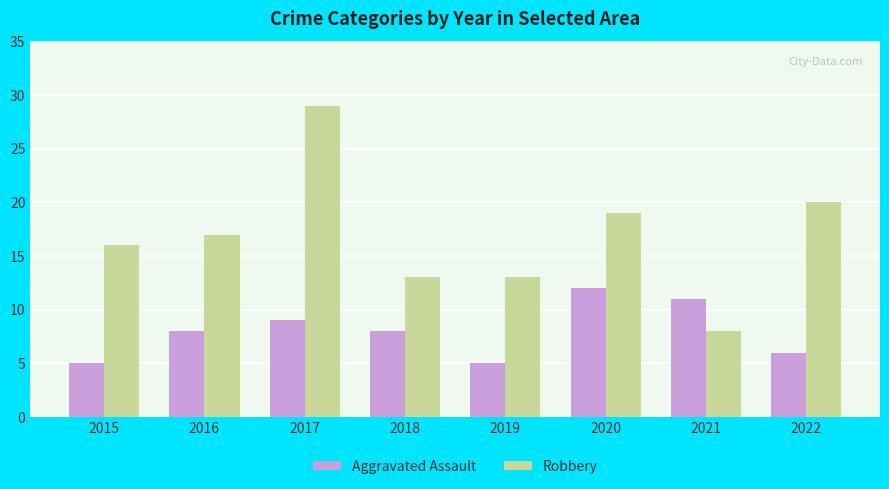

Reading left to right, transcribe all the data shown in this chart.

Aggravated Assault: 2015=5	2016=8	2017=9	2018=8	2019=5	2020=12	2021=11	2022=6
Robbery: 2015=16	2016=17	2017=29	2018=13	2019=13	2020=19	2021=8	2022=20